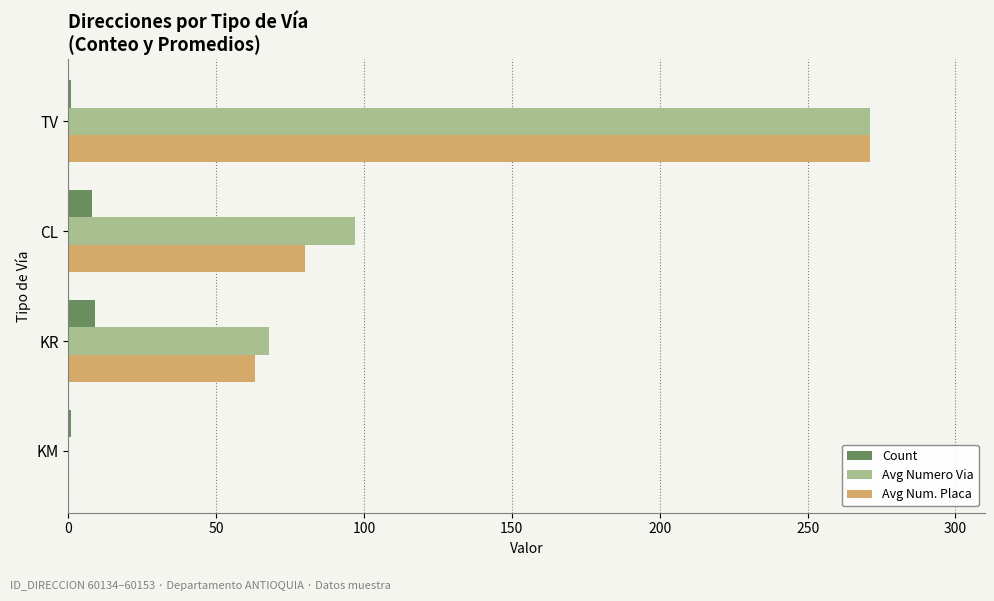

Count the number of categories in the chart.

4